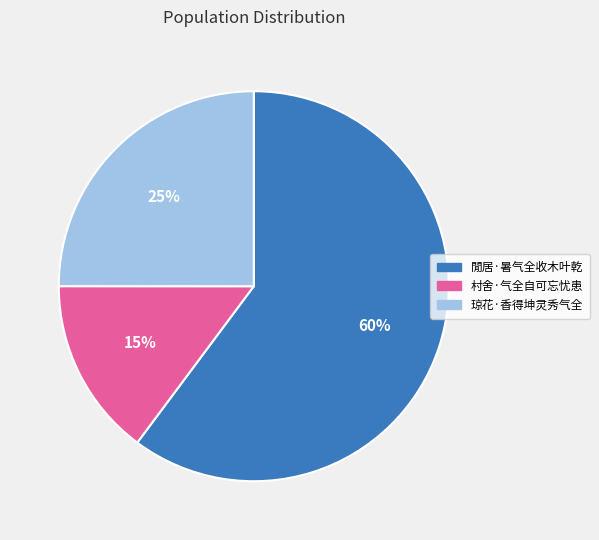

What is the smallest slice in the pie chart?

村舍·气全自可忘忧患